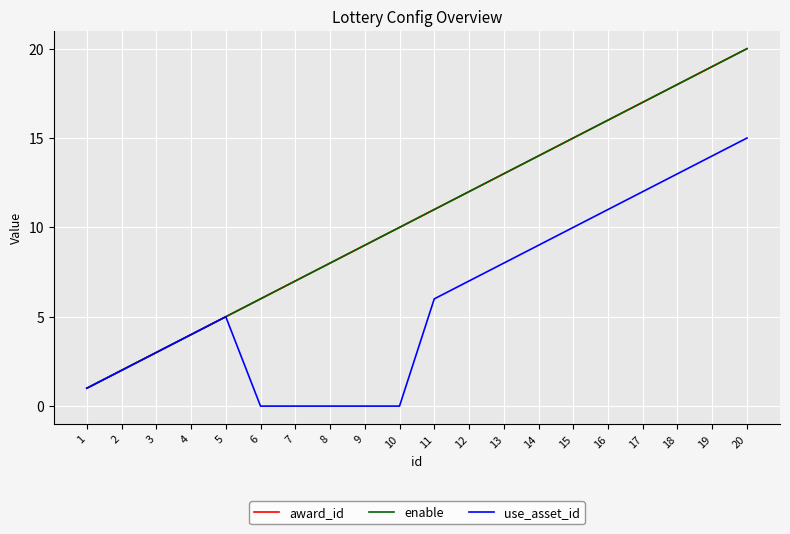

What is the spread (max minus min) of values at 15?

5